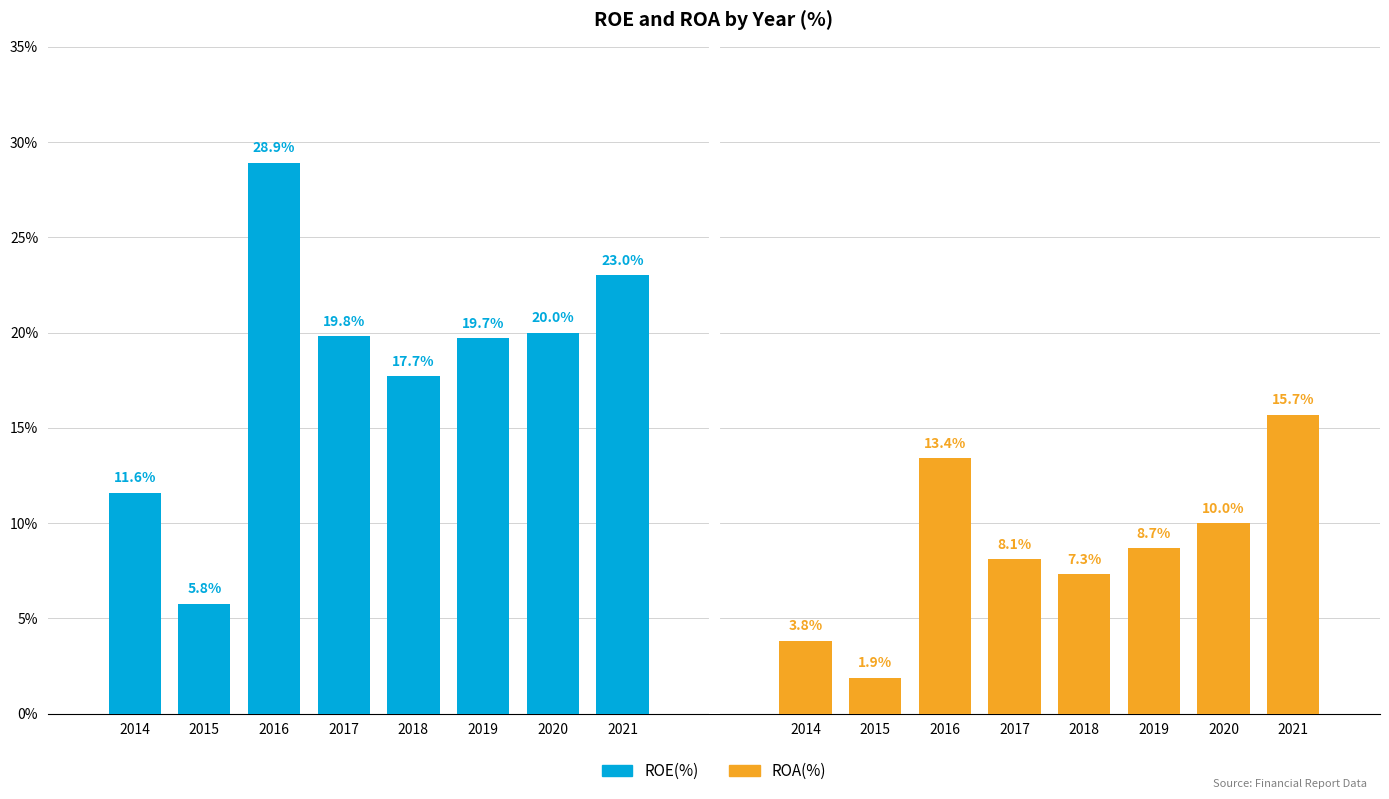

At 2021, list the series in order from smallest to largest.

ROA(%), ROE(%)